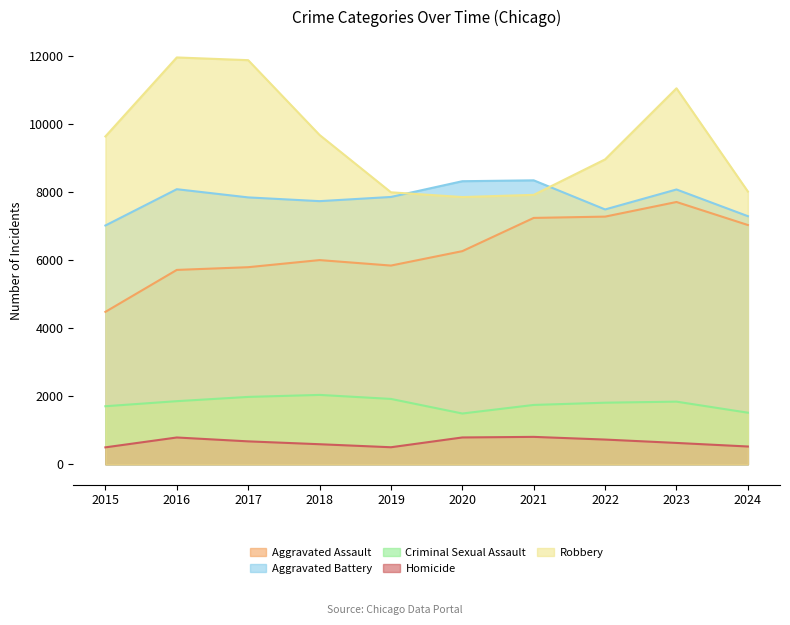

How many categories are shown in the chart?

10